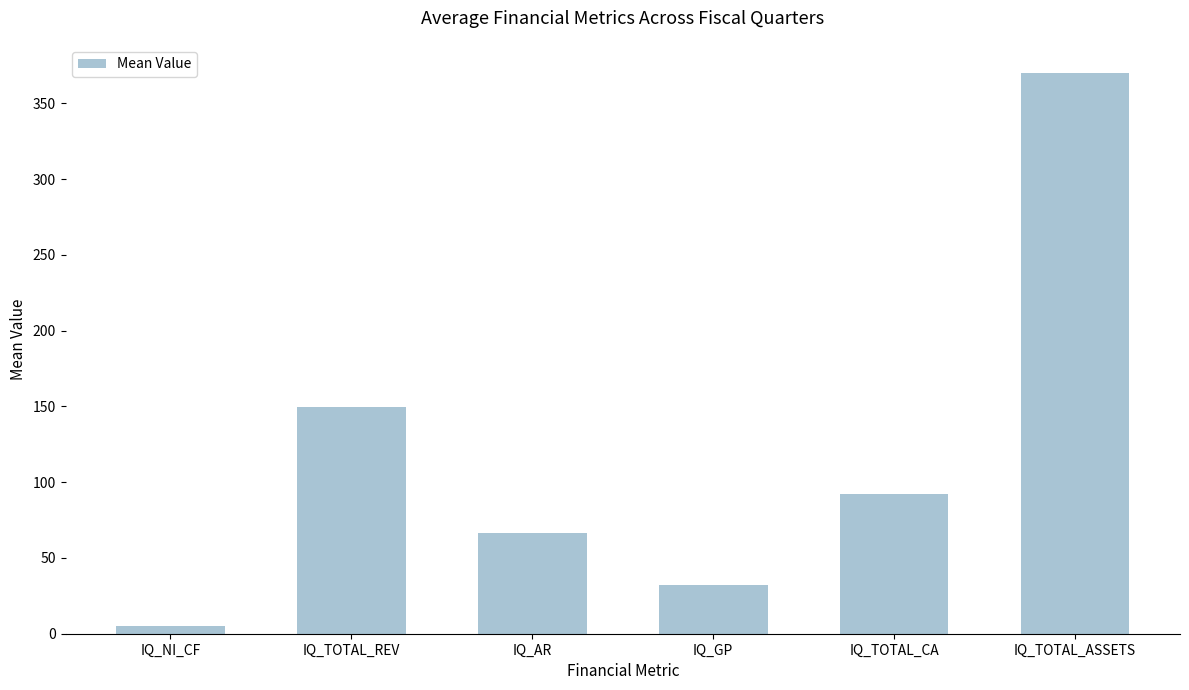

What is the difference between the values at IQ_NI_CF and IQ_TOTAL_REV?

144.3